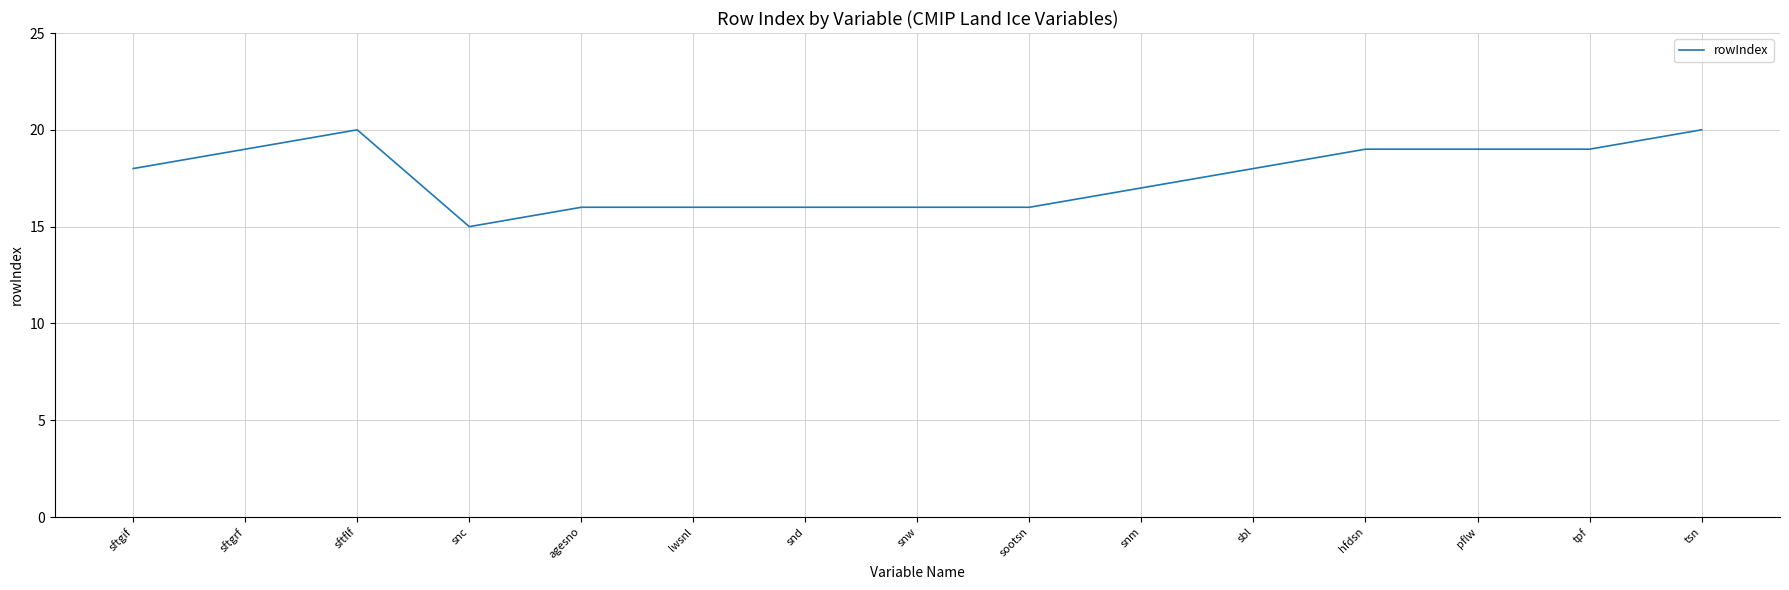

Between tsn and tpf, which is larger?

tsn